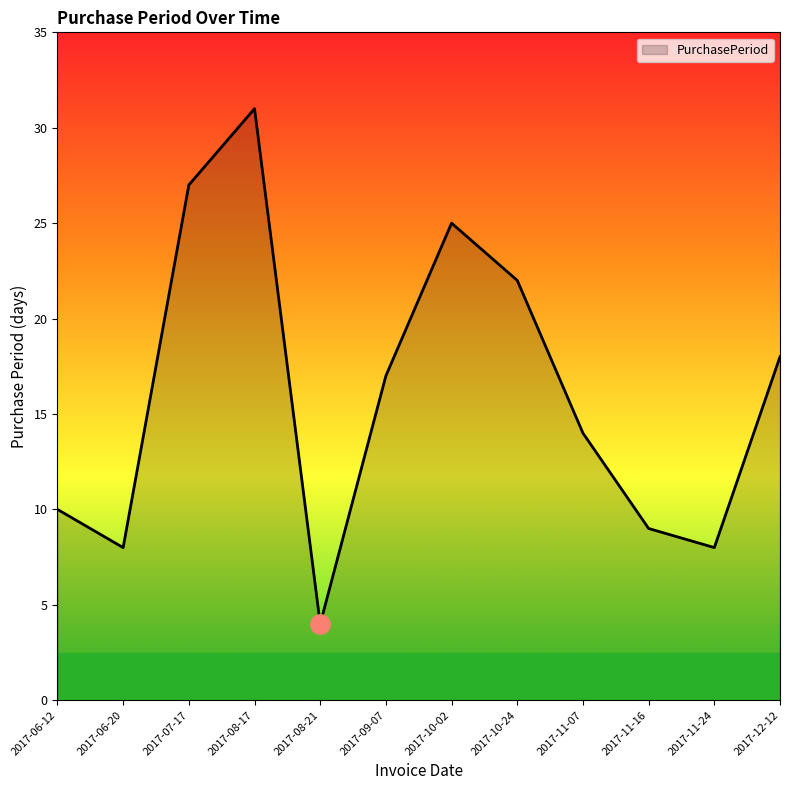

What value does the data have at 2017-07-17, to the nearest 5?

25